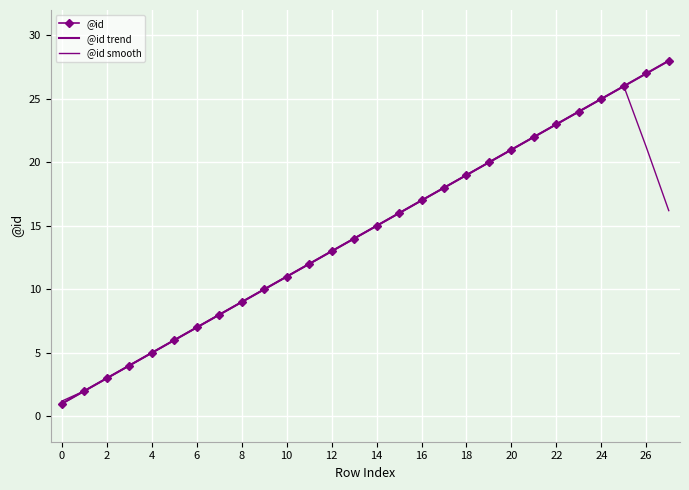

Reading right to left, what are all the values shown in this chart?

@id: 28.0	27.0	26.0	25.0	24.0	23.0	22.0	21.0	20.0	19.0	18.0	17.0	16.0	15.0	14.0	13.0	12.0	11.0	10.0	9.0	8.0	7.0	6.0	5.0	4.0	3.0	2.0	1.0
@id trend: 28.0	27.0	26.0	25.0	24.0	23.0	22.0	21.0	20.0	19.0	18.0	17.0	16.0	15.0	14.0	13.0	12.0	11.0	10.0	9.0	8.0	7.0	6.0	5.0	4.0	3.0	2.0	1.0
@id smooth: 16.2	21.2	26.0	25.0	24.0	23.0	22.0	21.0	20.0	19.0	18.0	17.0	16.0	15.0	14.0	13.0	12.0	11.0	10.0	9.0	8.0	7.0	6.0	5.0	4.0	3.0	2.0	1.2